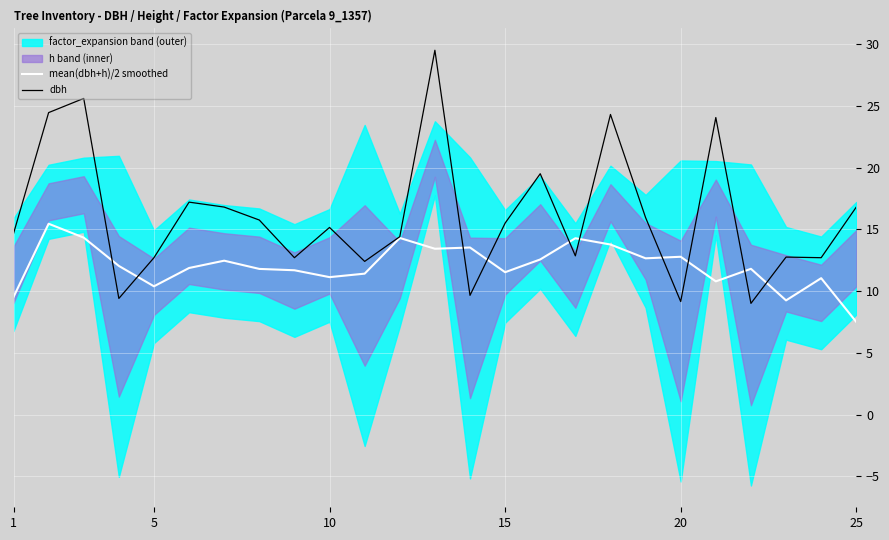

Which category has the lowest value in the mean(dbh+h)/2 smoothed series?

25